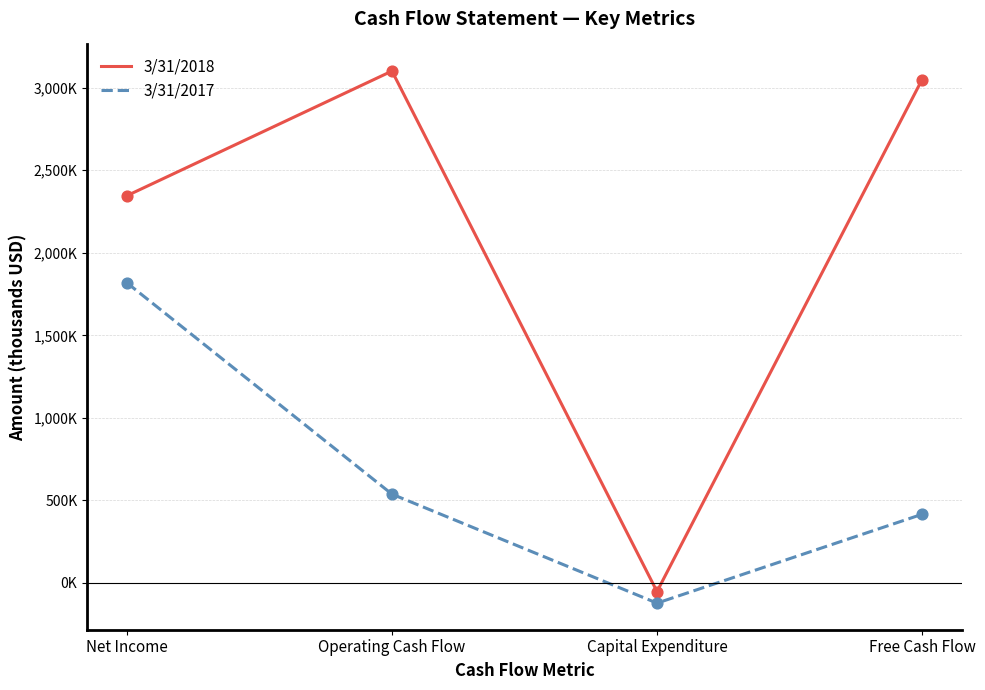

At which category is the sum across all series the highest?

Net Income